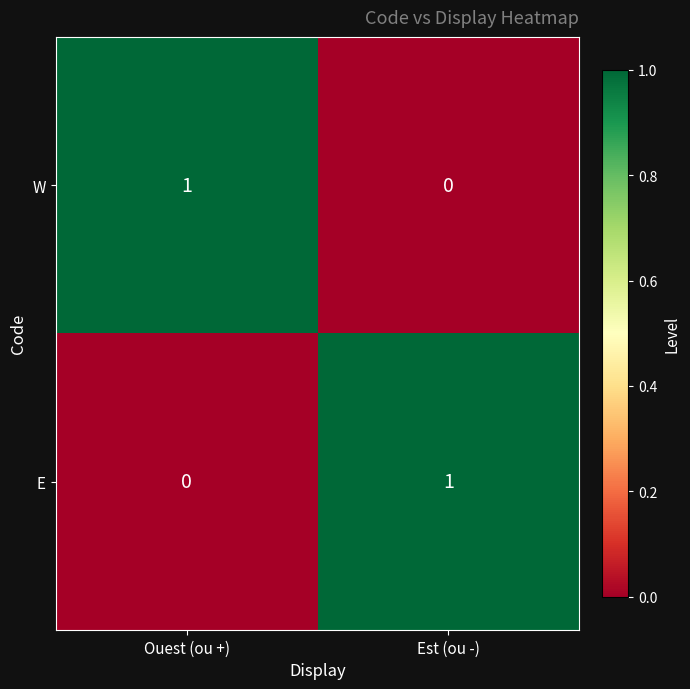

Is the value of E at Ouest (ou +) greater than the value of W at Ouest (ou +)?

No